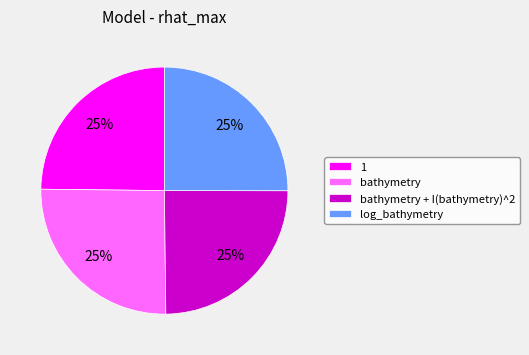

To the nearest percent, what portion does 1 represent?

25%